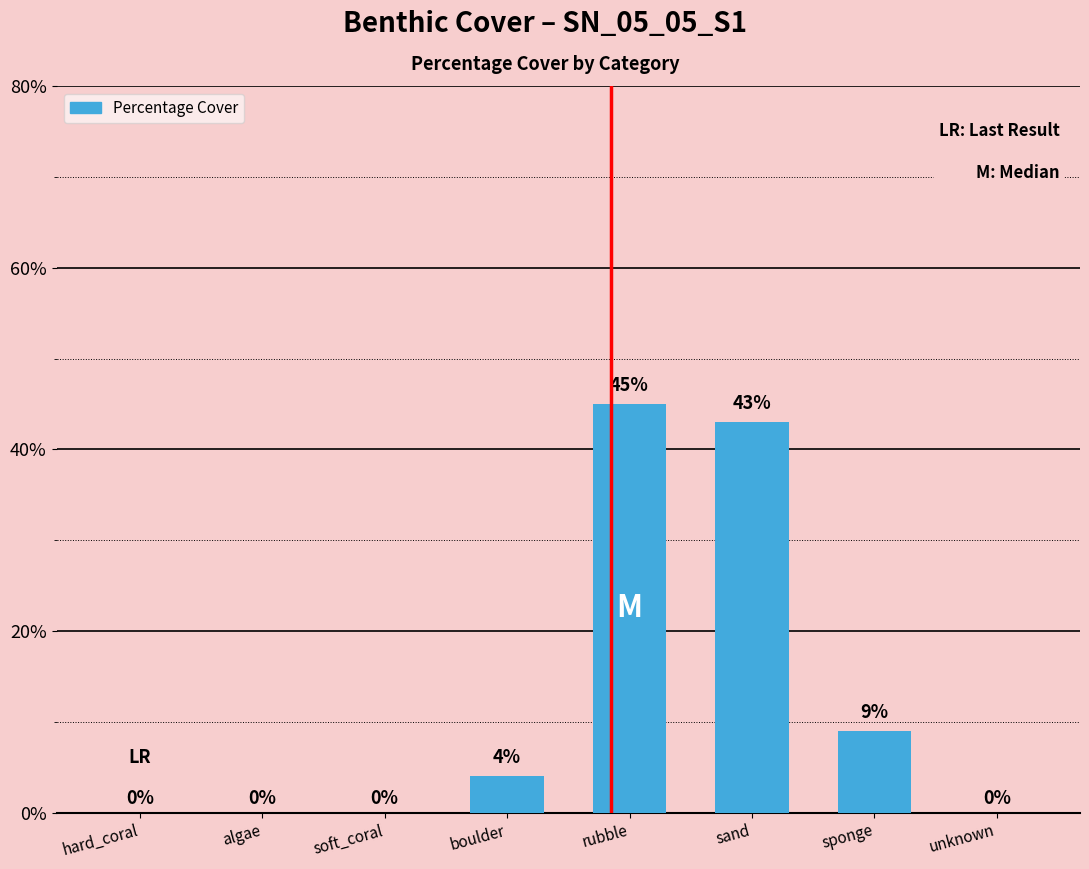

Between unknown and sand, which is larger?

sand